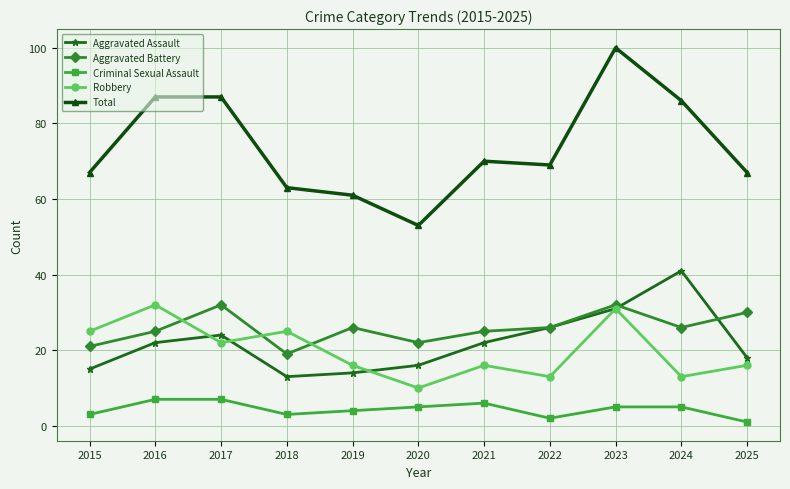

Reading left to right, extract all data points from this chart.

Aggravated Assault: 2015=15	2016=22	2017=24	2018=13	2019=14	2020=16	2021=22	2022=26	2023=31	2024=41	2025=18
Aggravated Battery: 2015=21	2016=25	2017=32	2018=19	2019=26	2020=22	2021=25	2022=26	2023=32	2024=26	2025=30
Criminal Sexual Assault: 2015=3	2016=7	2017=7	2018=3	2019=4	2020=5	2021=6	2022=2	2023=5	2024=5	2025=1
Robbery: 2015=25	2016=32	2017=22	2018=25	2019=16	2020=10	2021=16	2022=13	2023=31	2024=13	2025=16
Total: 2015=67	2016=87	2017=87	2018=63	2019=61	2020=53	2021=70	2022=69	2023=100	2024=86	2025=67